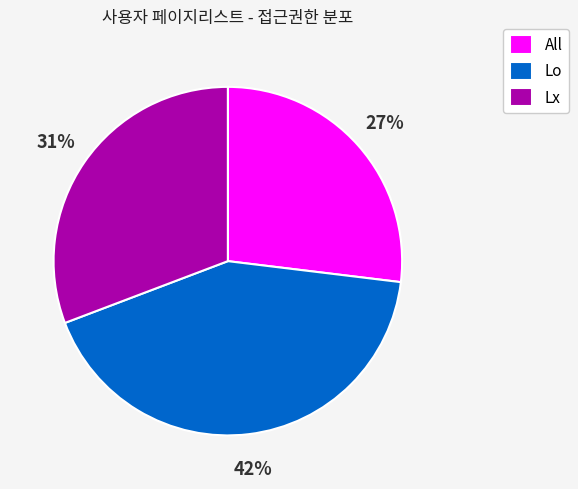

Is it true that Lx is 24% of the pie?

False